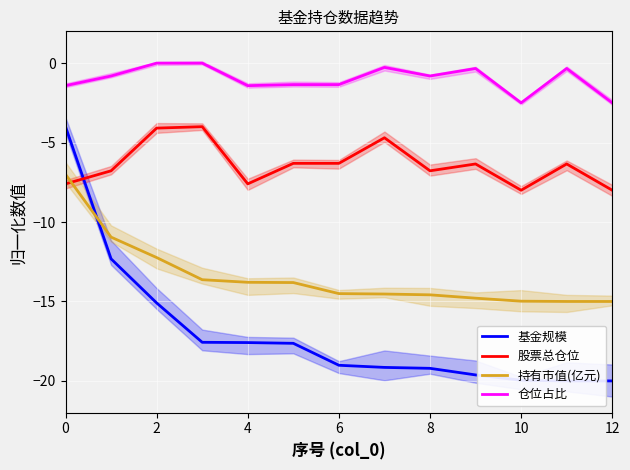

True or false: 股票总仓位 and 仓位占比 cross at least once.

False